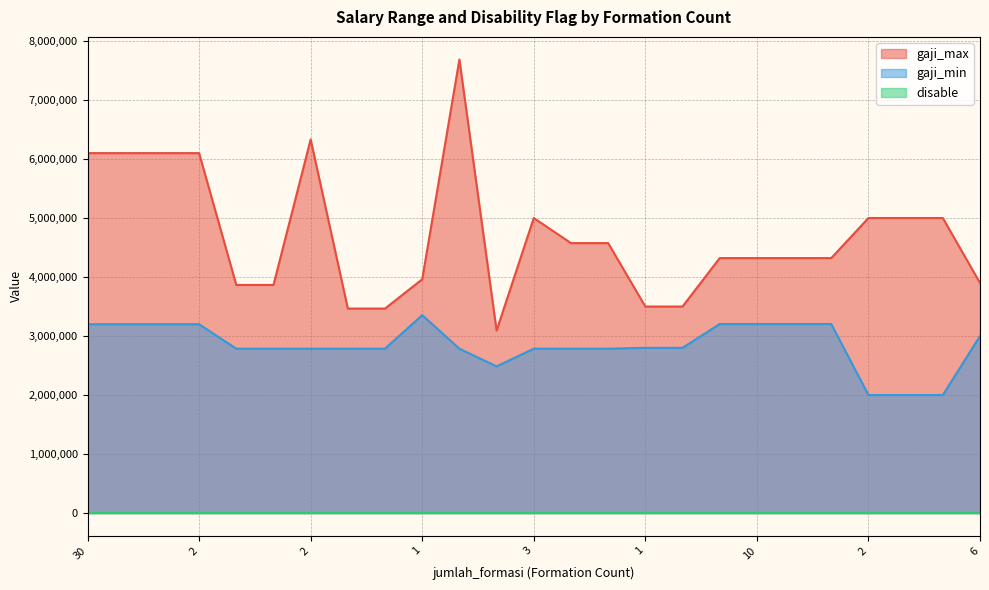

True or false: gaji_min and disable intersect in this chart.

False